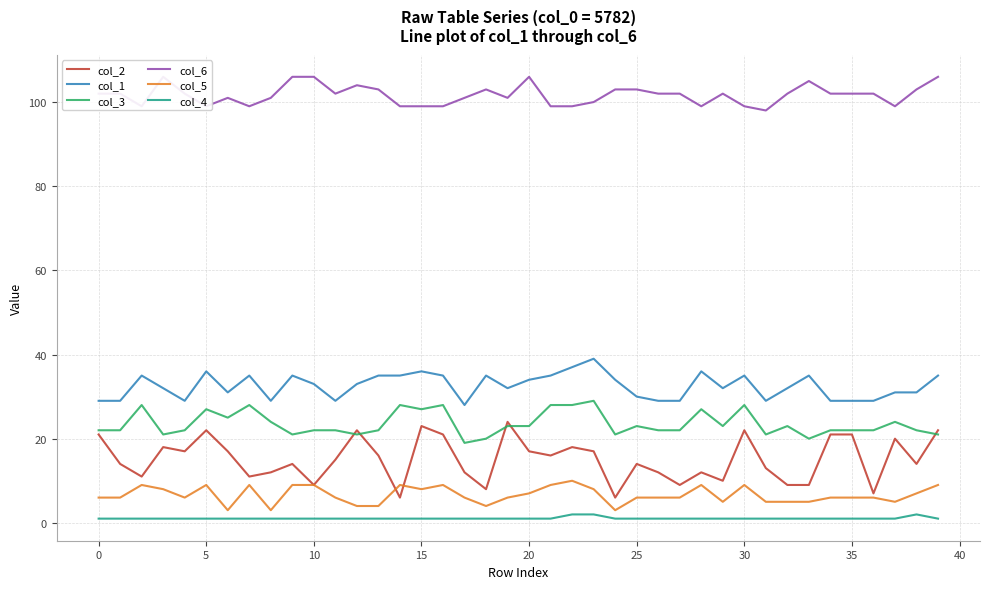

The col_1 series shows 54 at 10. True or false?

False